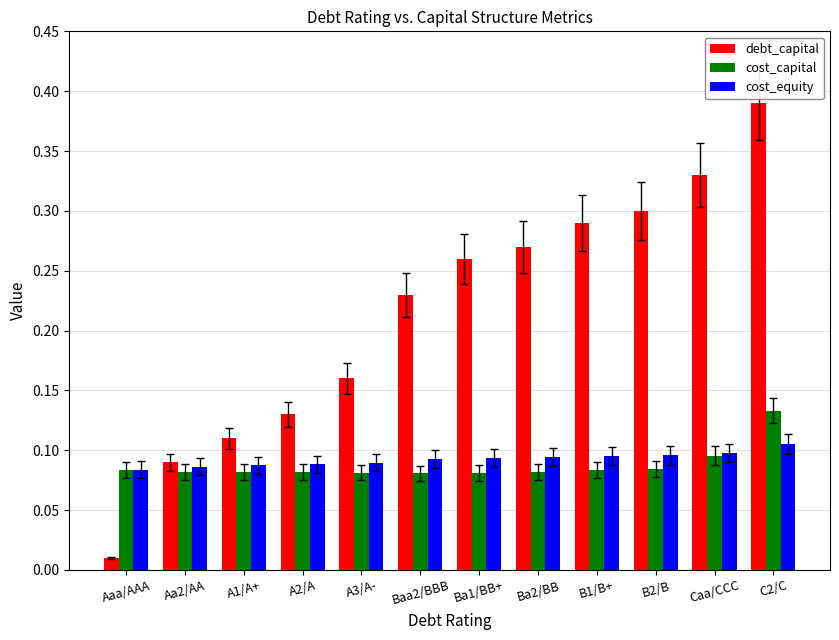

Count the cost_capital values in the range 0 to 1.

12